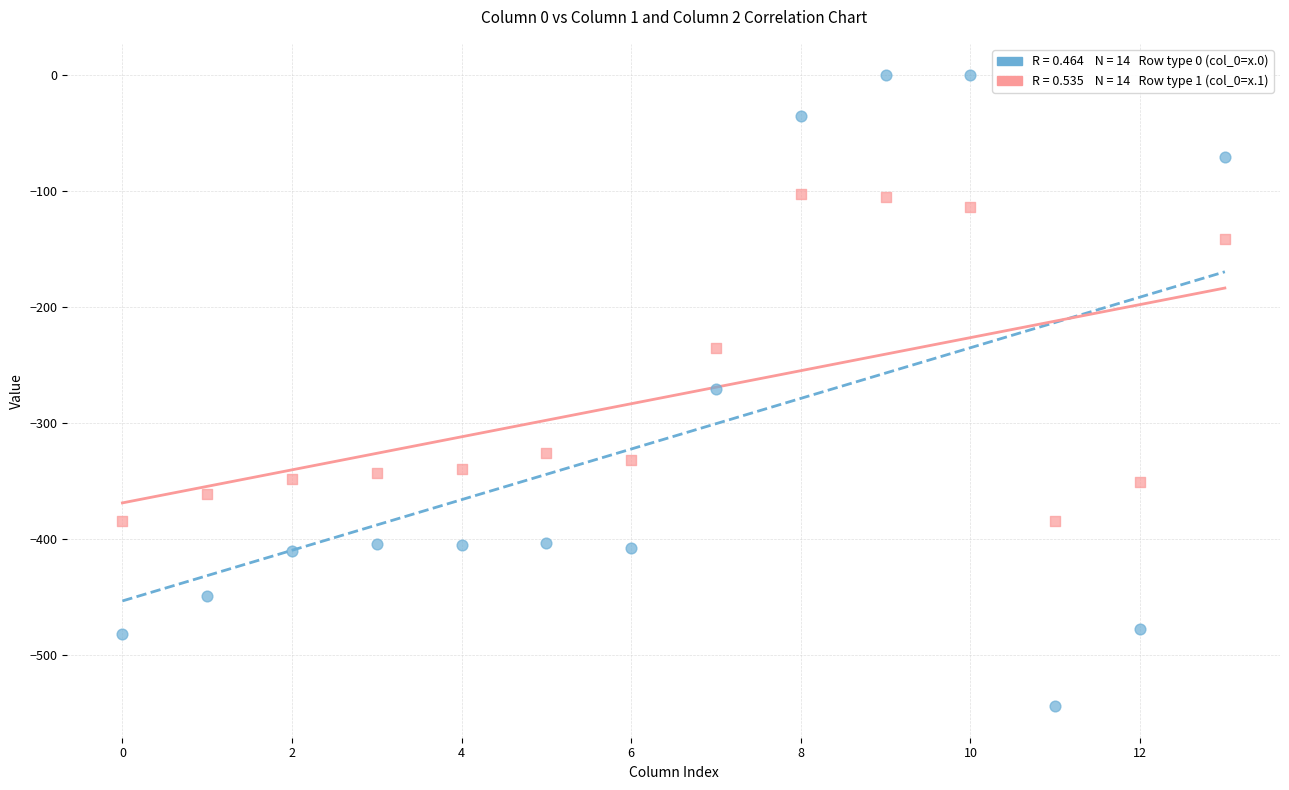

Across all data points, what is the range of Y values (max minus min)?

544.3